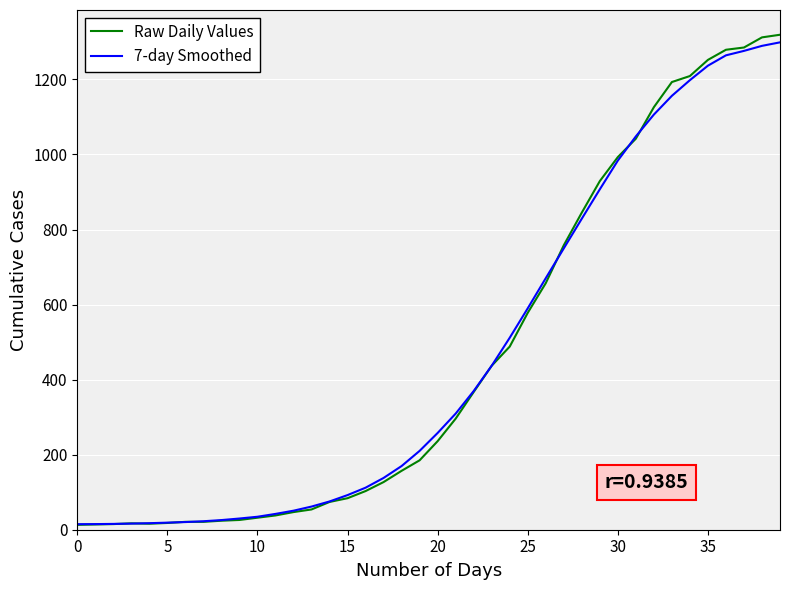

Which series has the largest range (max minus min)?

Raw Daily Values